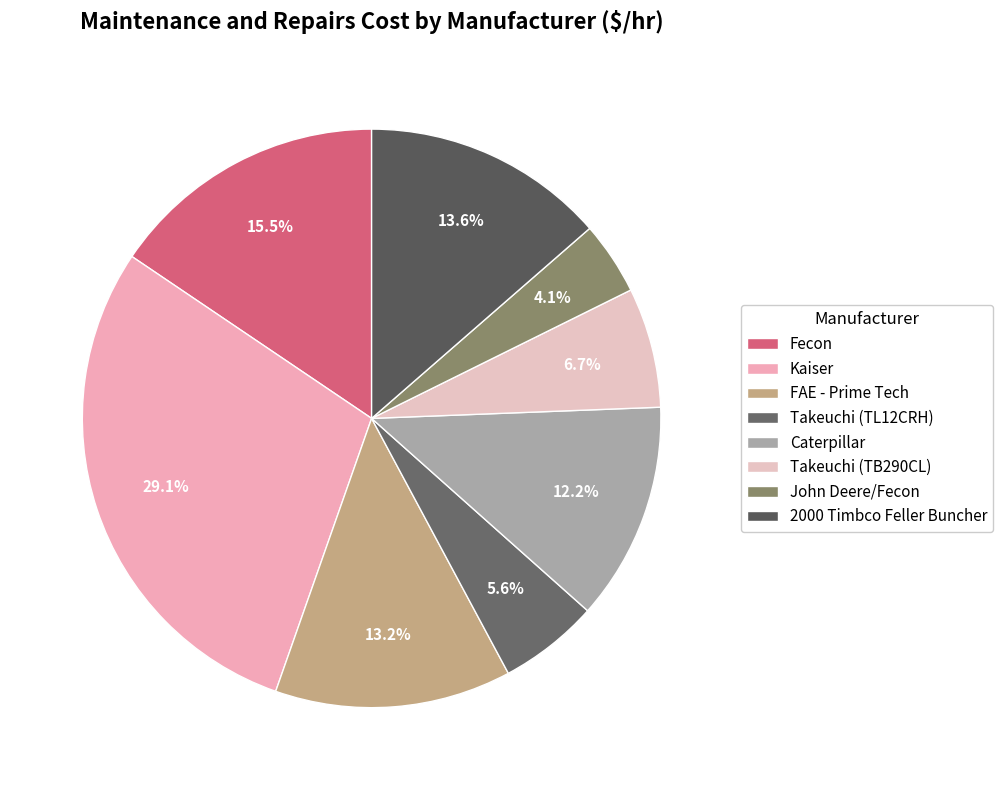

To the nearest percent, what is the difference between the largest and smallest slice percentages?

25%